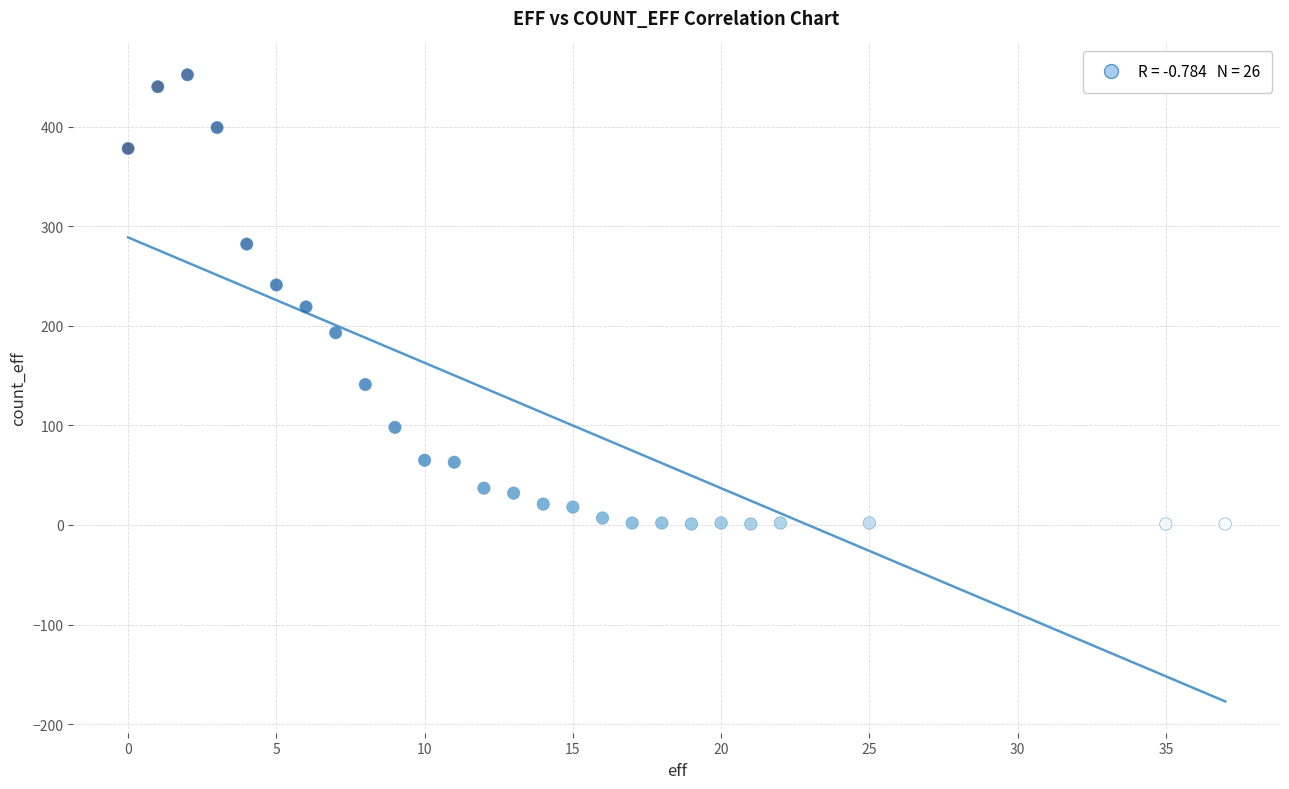

What Y value in the scatter plot is closest to 226?

219